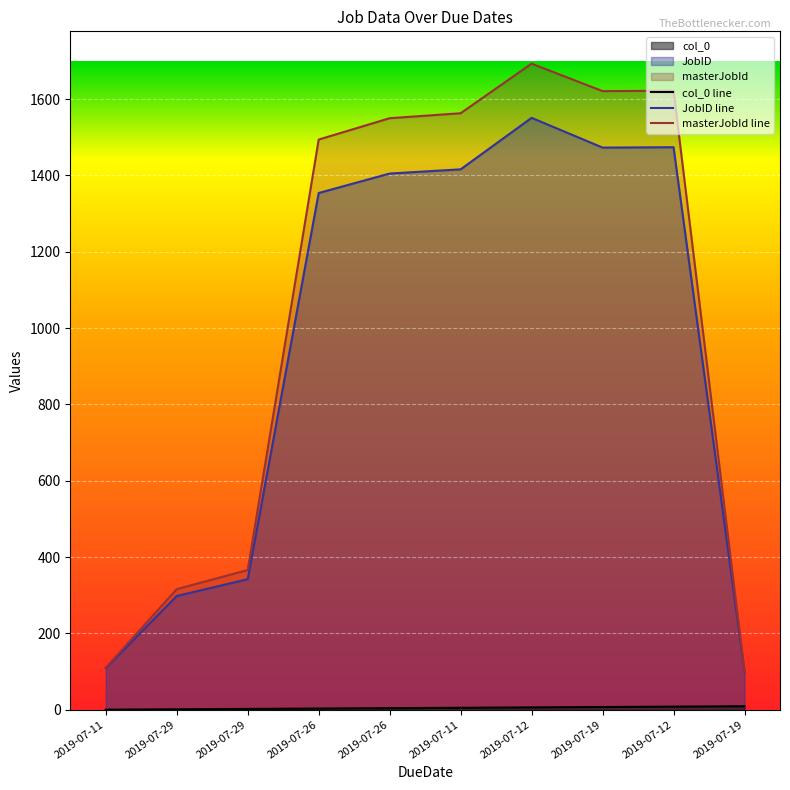

How many positive values does the col_0 series have?

9